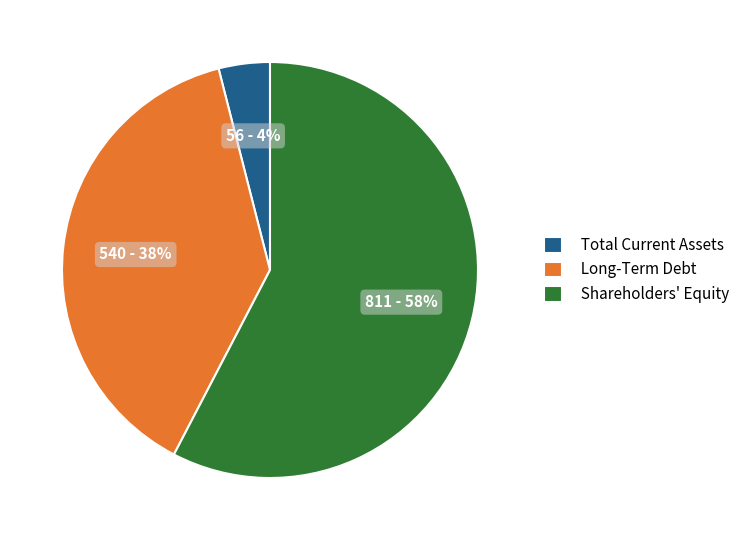

The Shareholders' Equity slice represents 58% of the pie. True or false?

True